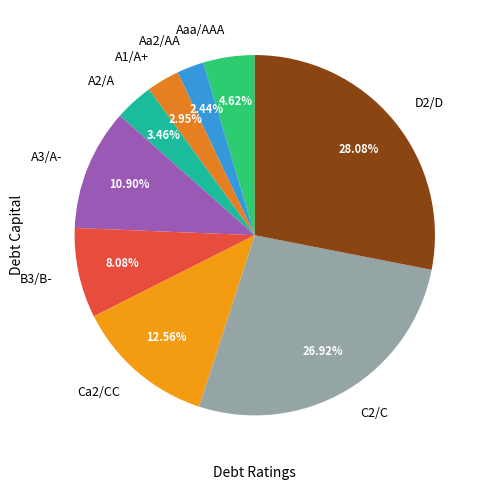

To the nearest percent, what is the average slice percentage?

11%